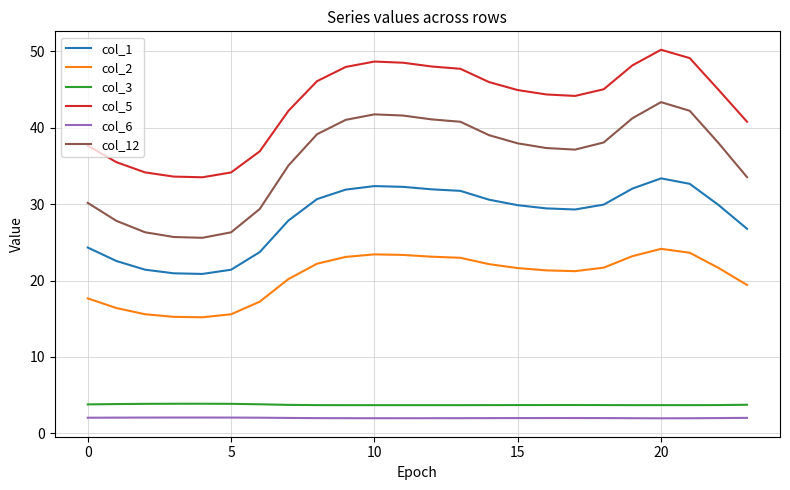

What is the minimum value for col_6?

2.0